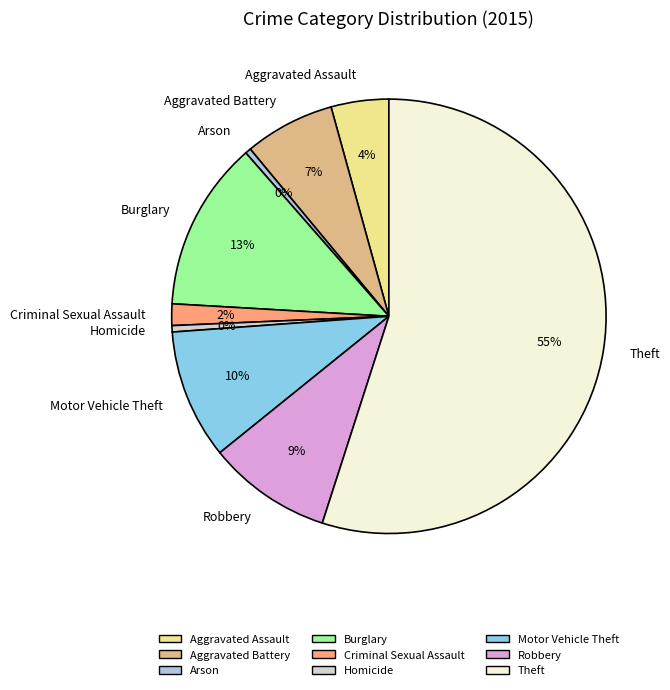

What is the largest slice in the pie chart?

Theft